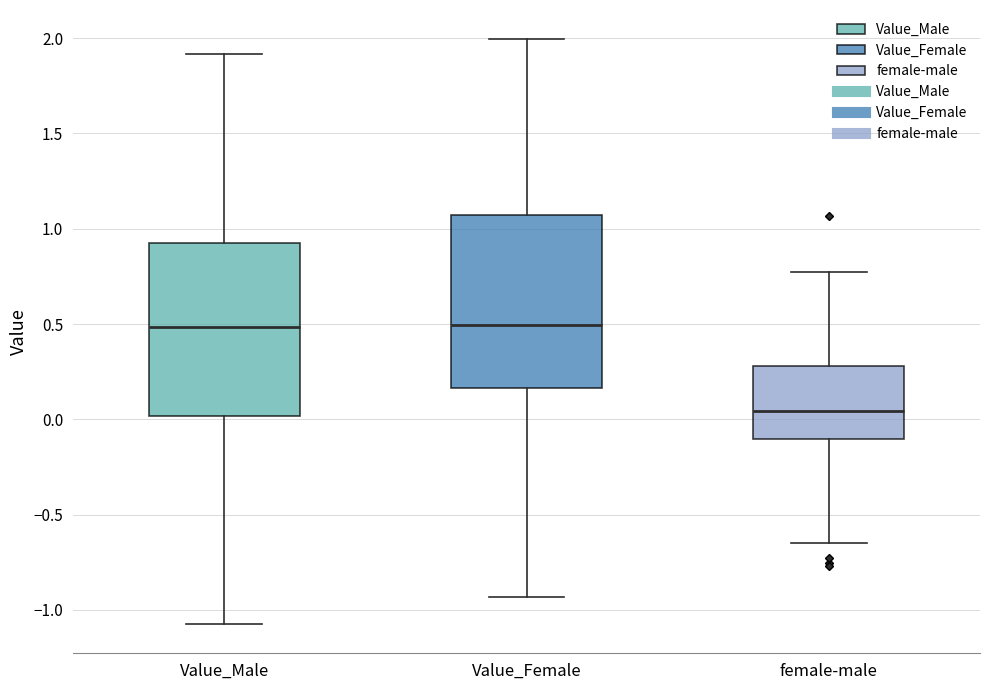

Reading left to right, transcribe this box plot: for each box, give where its median line is, the range the box spans, and where its two whiskers end, as read against the y-axis. The values are not printed on the chart, so give them approximately, as read against the axis.

Value_Male: median 0.50, box 0.00 to 0.95, whiskers -1.05 to 1.90
Value_Female: median 0.50, box 0.15 to 1.05, whiskers -0.95 to 2.00
female-male: median 0.05, box -0.10 to 0.30, whiskers -0.65 to 0.75